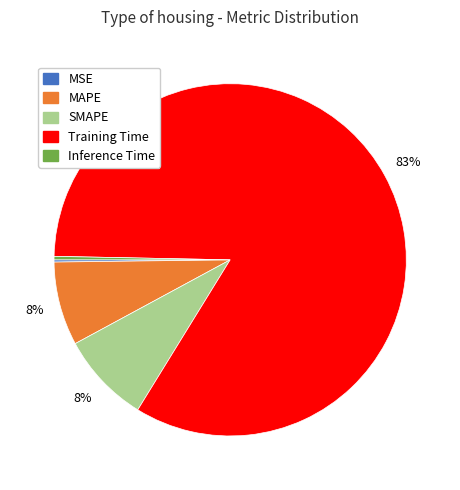

Do MAPE and Training Time together represent more than half of the pie?

Yes